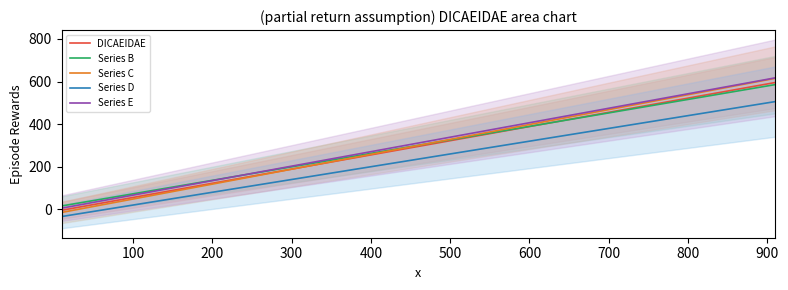

What are all the series names shown in the legend?

DICAEIDAE, Series B, Series C, Series D, Series E